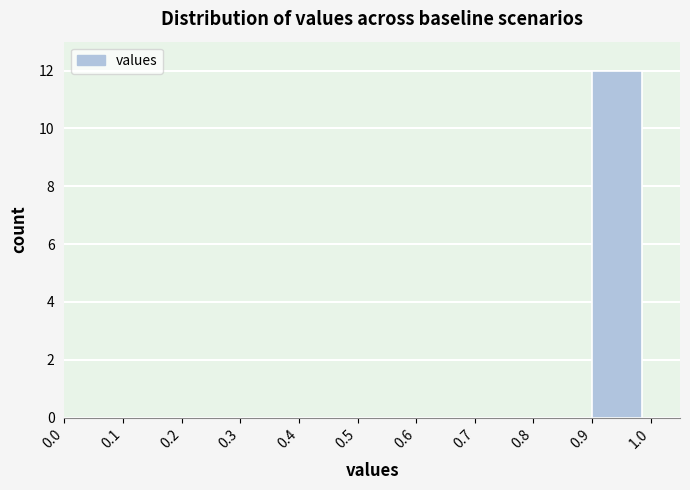

Which range on the x-axis has the tallest bar?

0.9 to 1.0